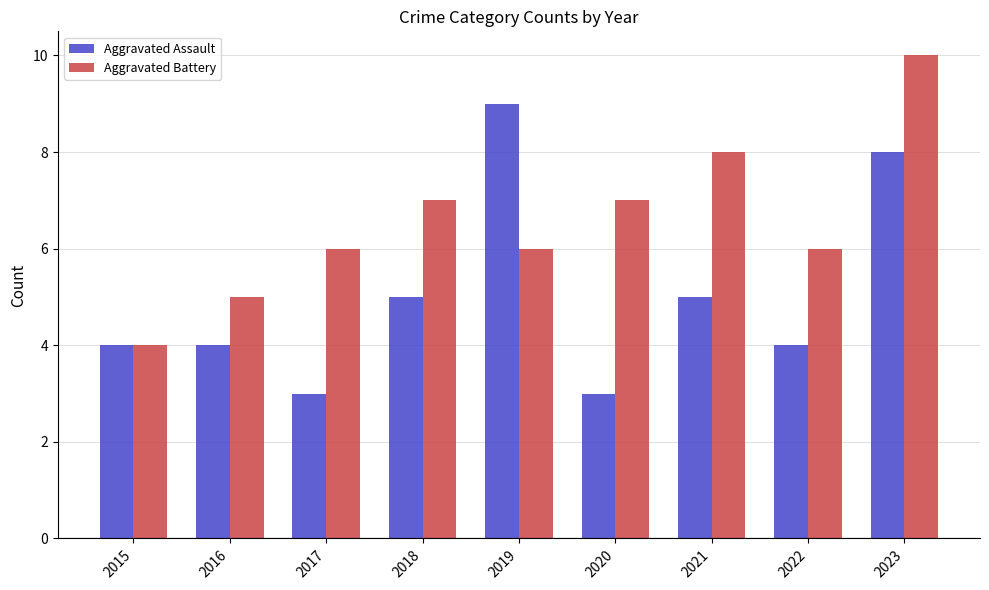

What is the total value across all series at 2019?

15